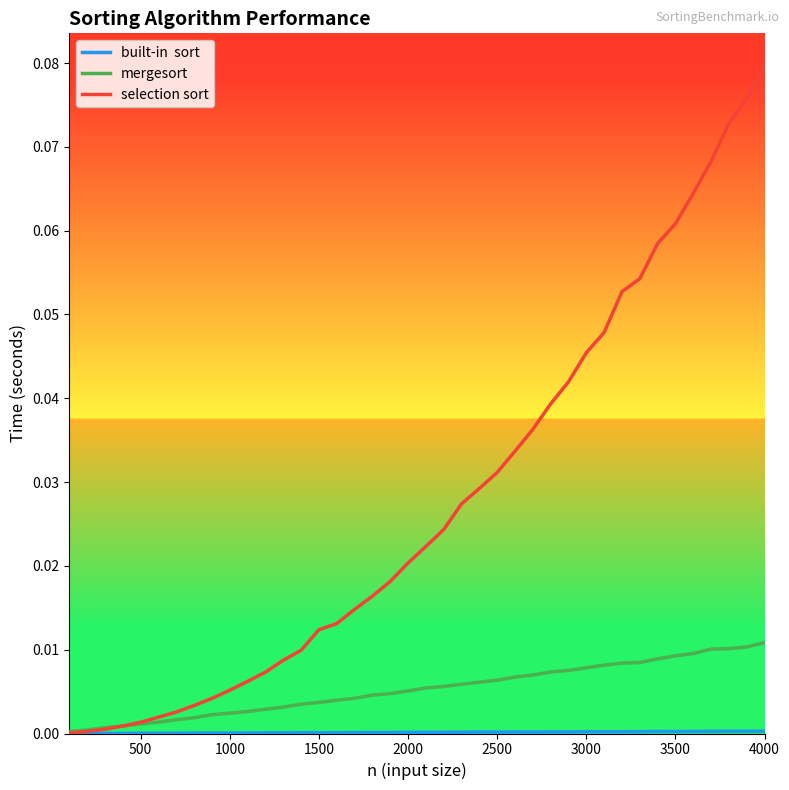

Does the chart have visible grid lines?

No